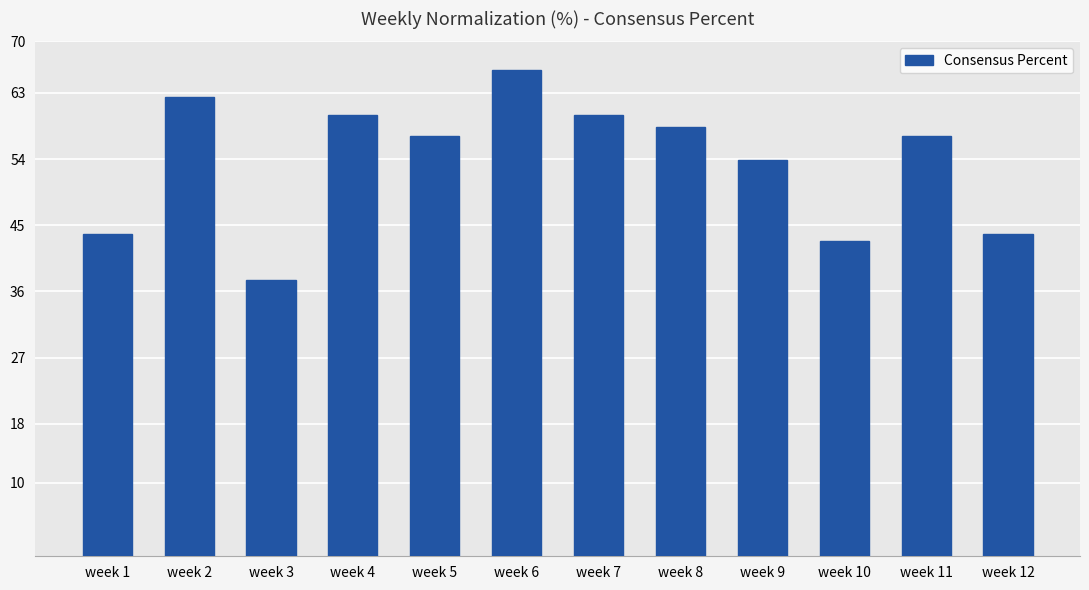

How many series are shown in this chart?

1